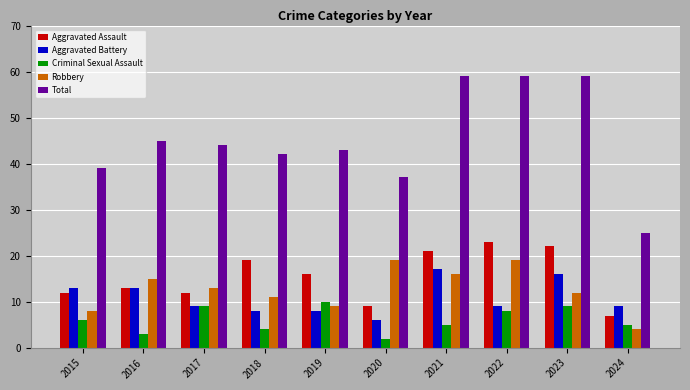

Which series has the largest total across all categories?

Total